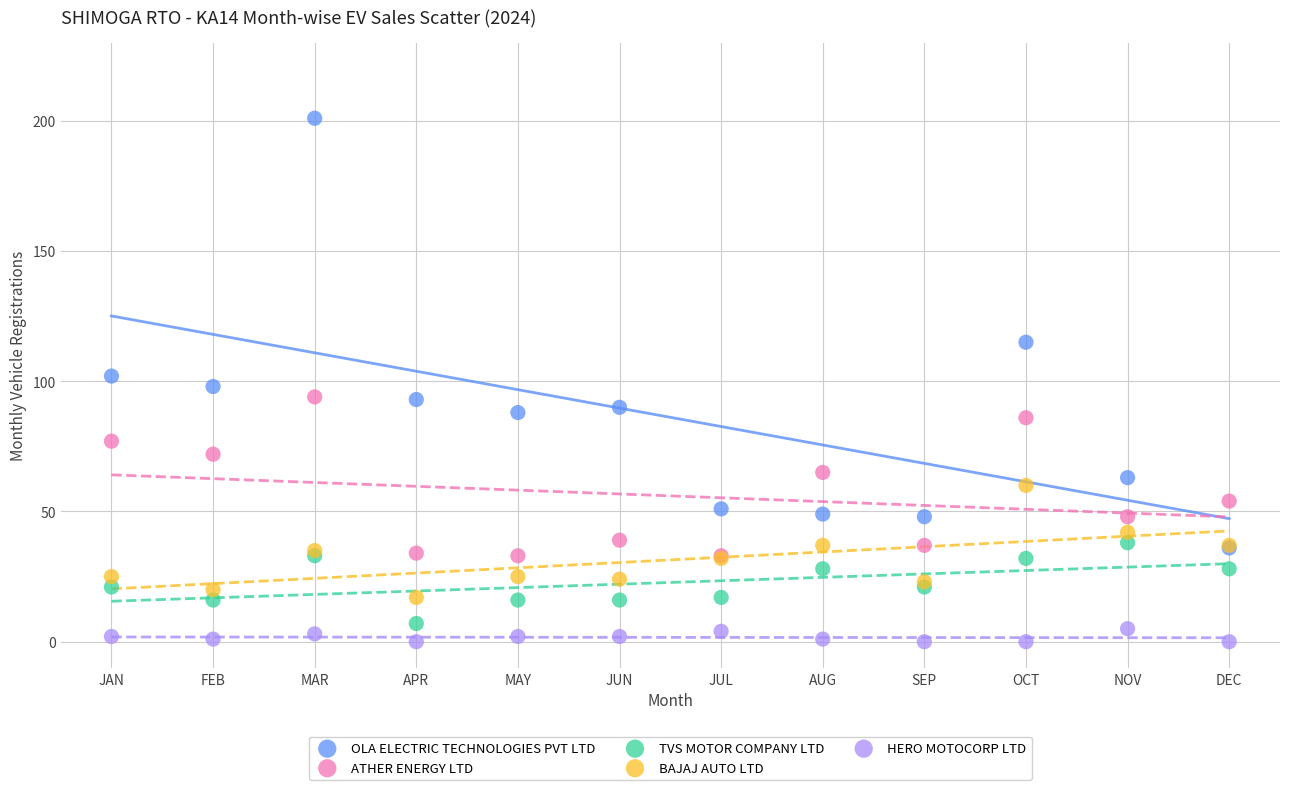

Which series has the largest Y range (max minus min)?

OLA ELECTRIC TECHNOLOGIES PVT LTD